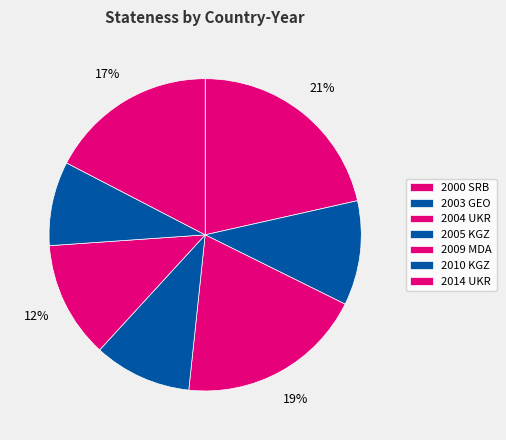

Is there any slice that represents more than half of the pie?

No